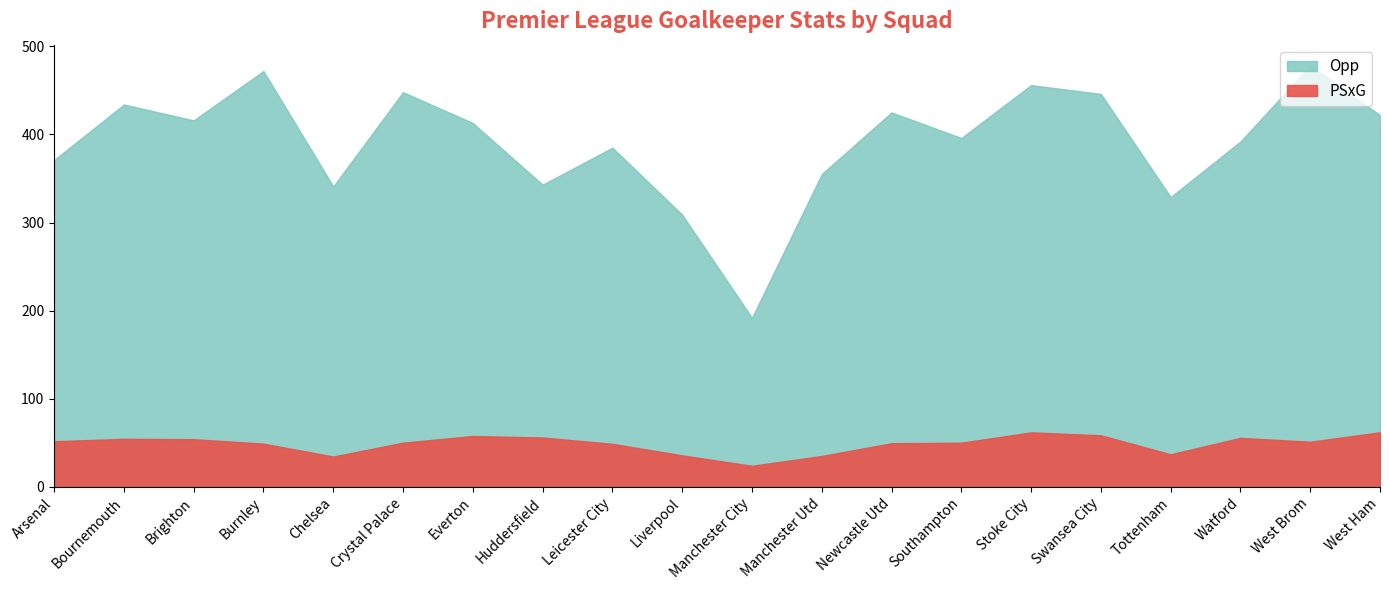

Which category has the highest value in the PSxG series?

West Ham